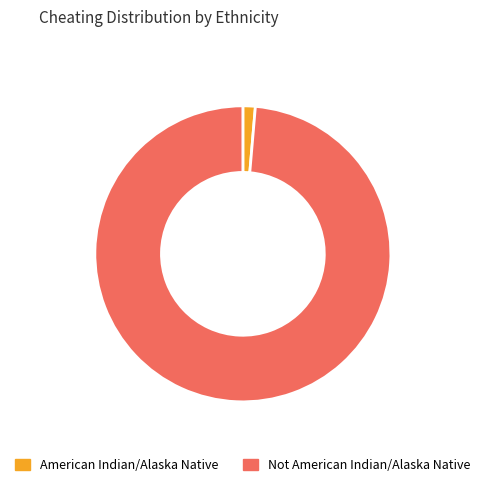

True or false: American Indian/Alaska Native accounts for 1% of the total.

True